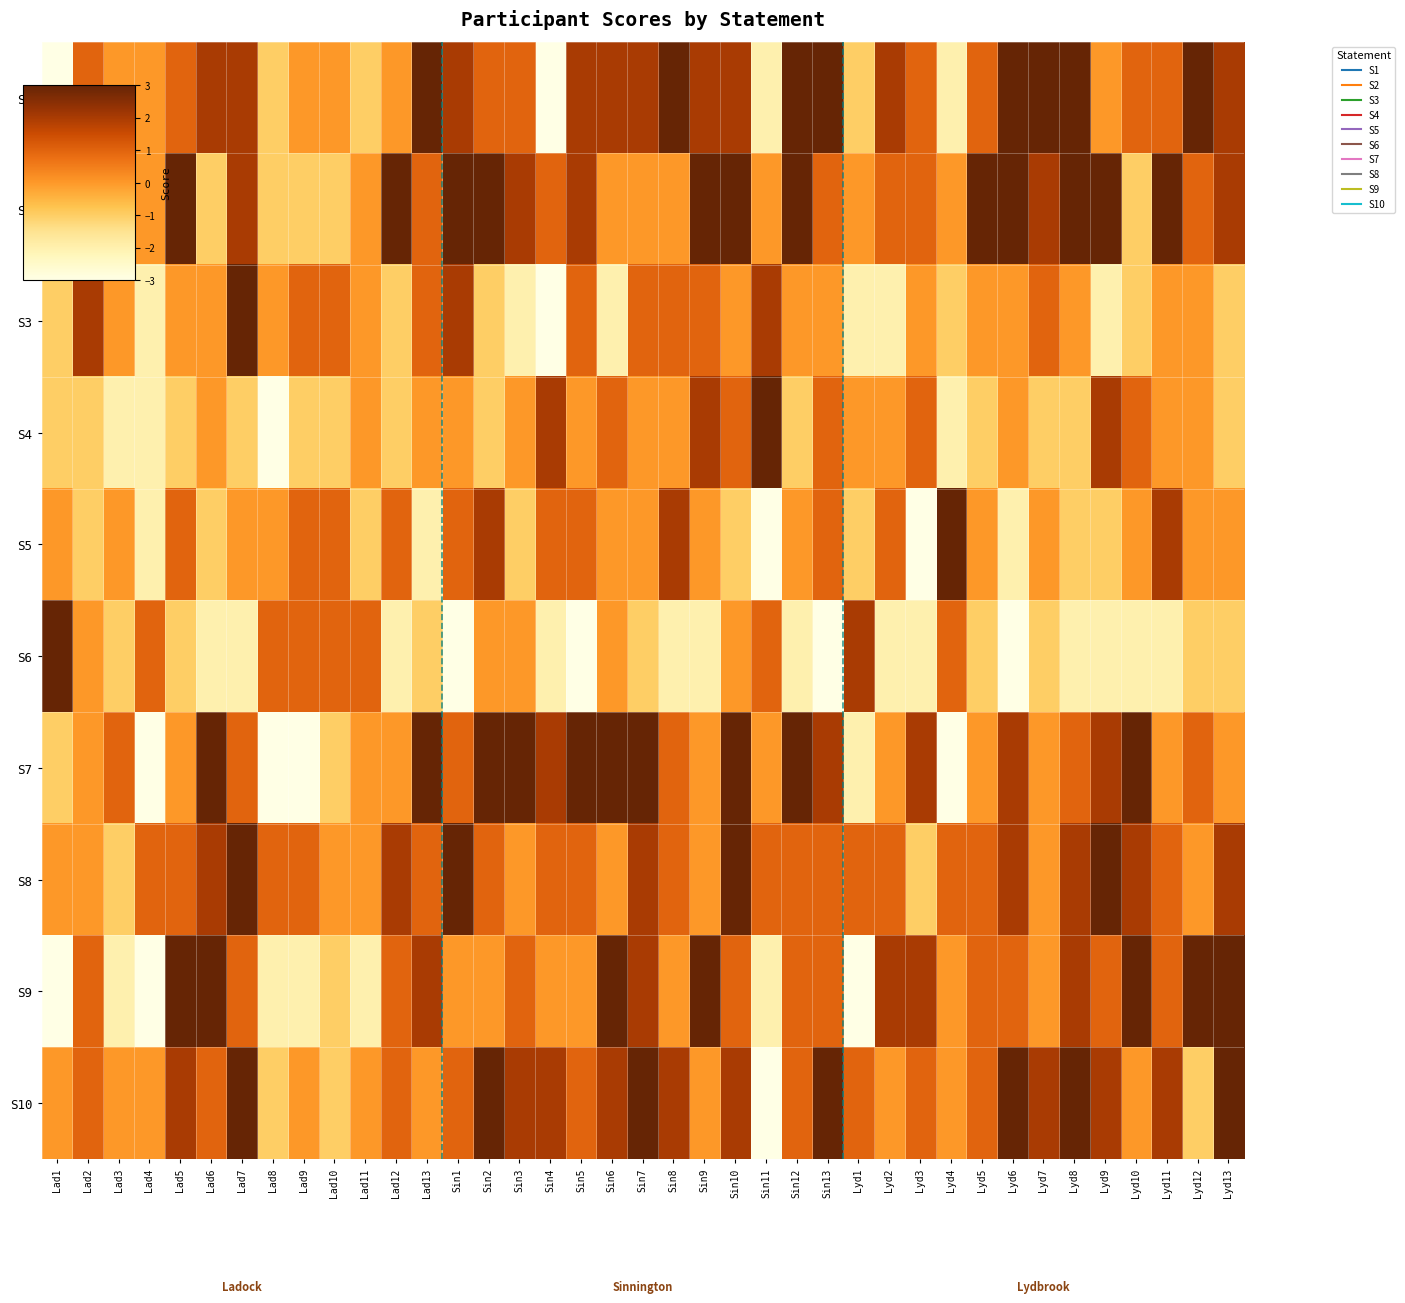

What is the total value across all series at Lad3?

-6